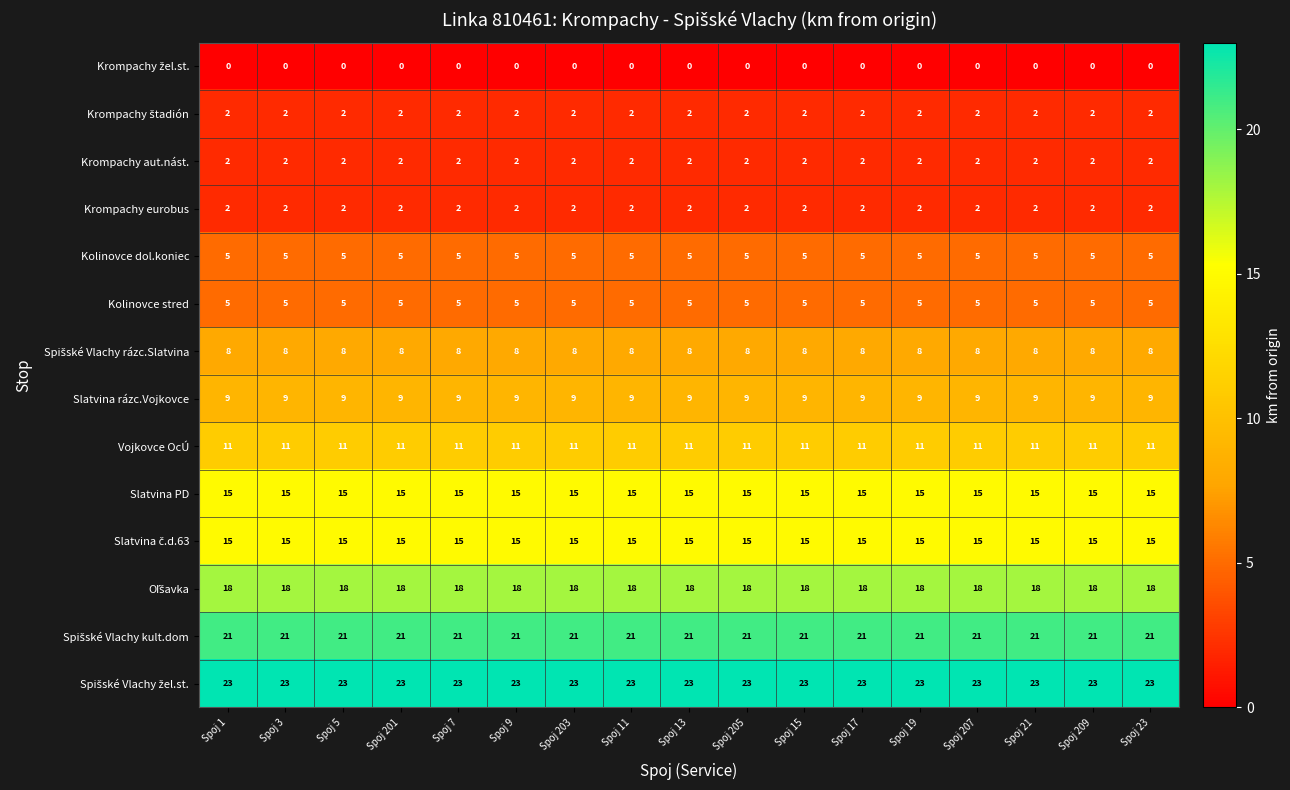

The Vojkovce OcÚ series shows 11 at Spoj 201. True or false?

True